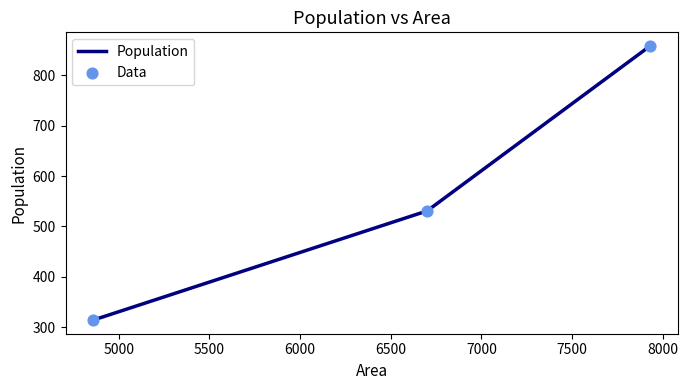

Is the value of Population at 5500 greater than the value of Data at 4500?

No